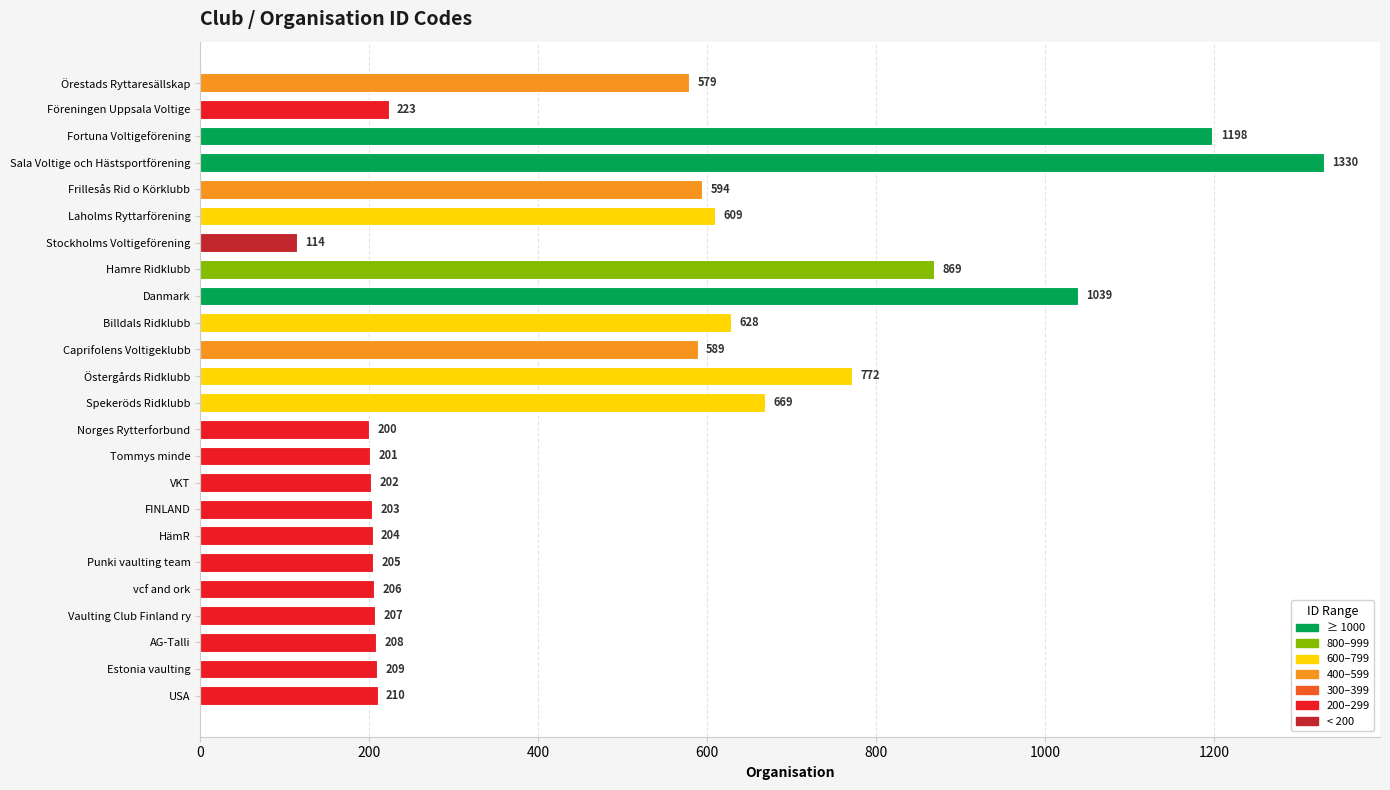

List the labels in order of value, smallest first.

Stockholms Voltigeförening, Norges Rytterforbund, Tommys minde, VKT, FINLAND, HämR, Punki vaulting team, vcf and ork, Vaulting Club Finland ry, AG-Talli, Estonia vaulting, USA, Föreningen Uppsala Voltige, Örestads Ryttaresällskap, Caprifolens Voltigeklubb, Frillesås Rid o Körklubb, Laholms Ryttarförening, Billdals Ridklubb, Spekeröds Ridklubb, Östergårds Ridklubb, Hamre Ridklubb, Danmark, Fortuna Voltigeförening, Sala Voltige och Hästsportförening